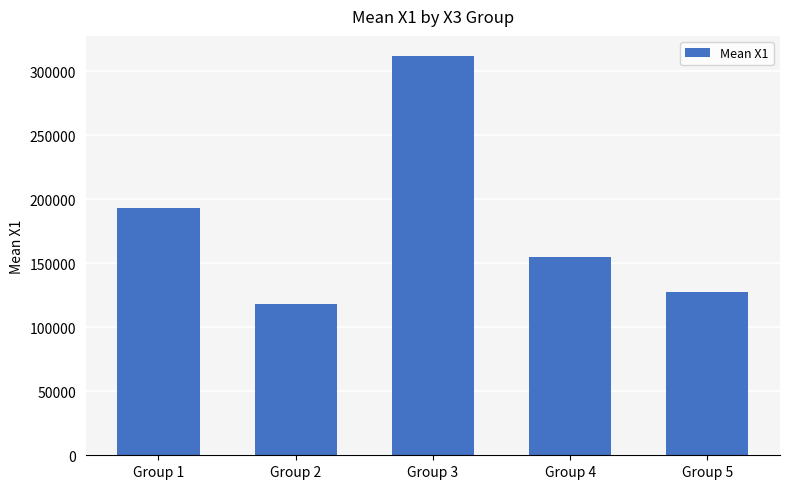

Approximately how many times larger is the value at Group 5 compared to Group 3?

0.4